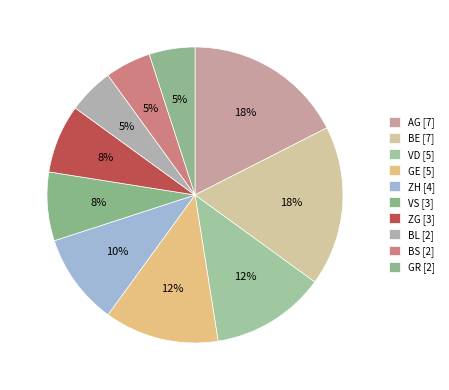

Is AG the majority of the pie?

No